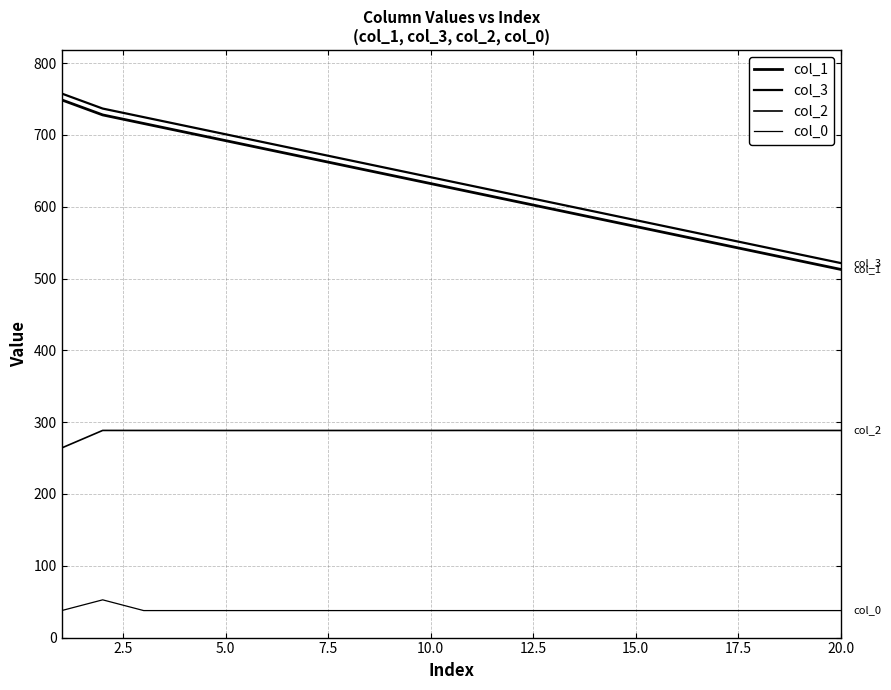

How many lines are shown in the chart?

4